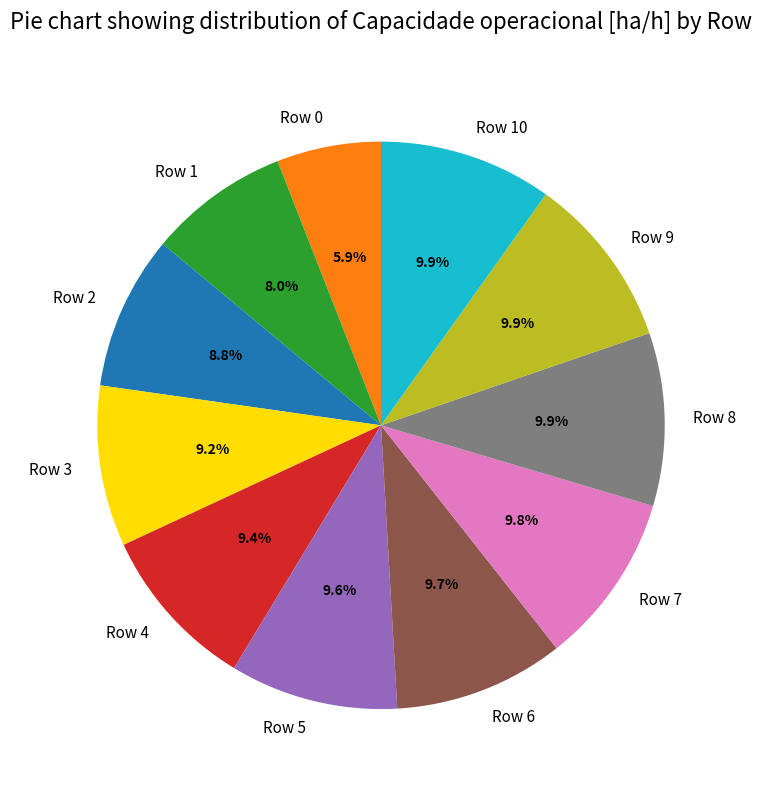

Does Row 2 represent more than half of the total?

No